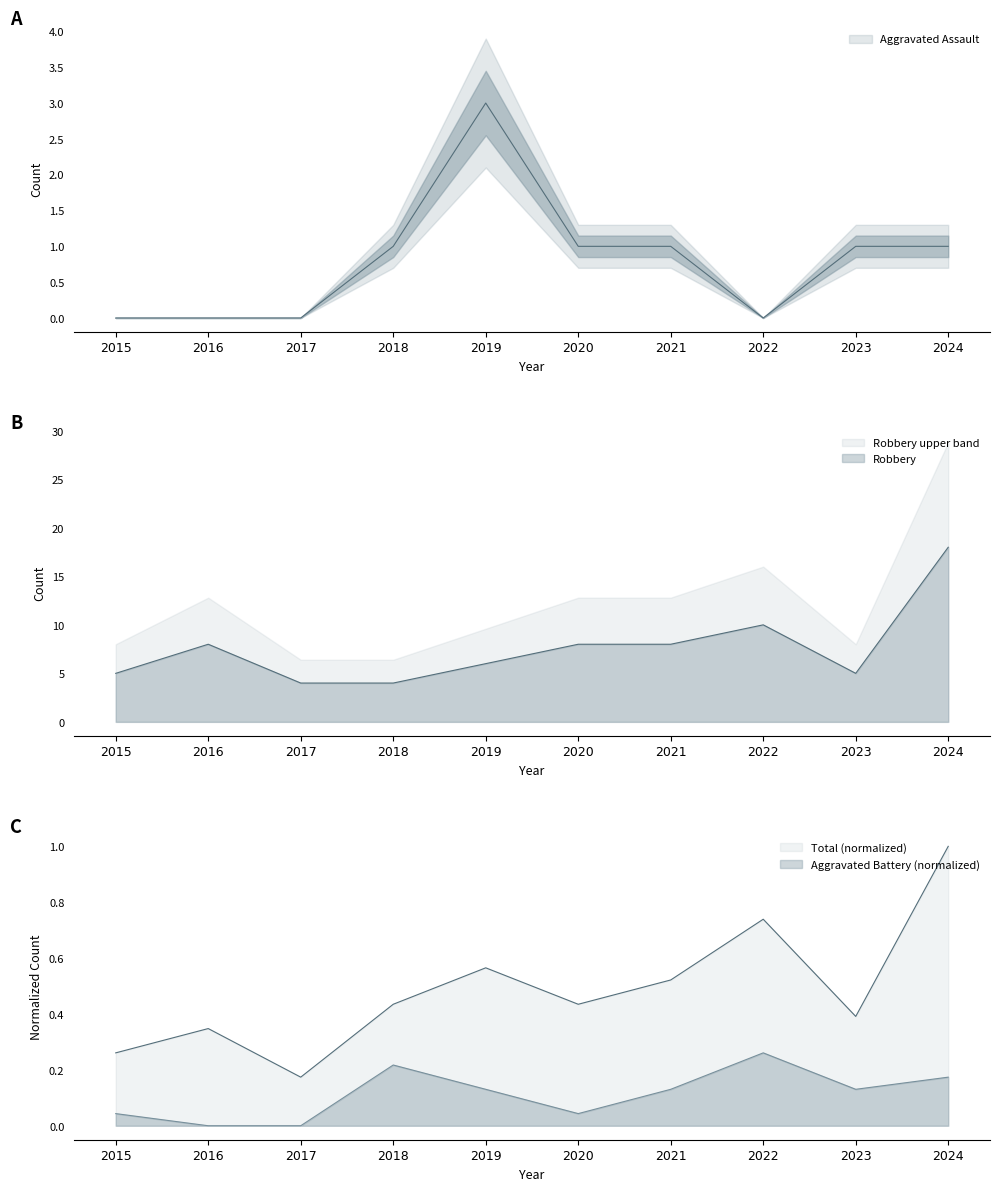

At how many categories does at least one series exceed 11?

1